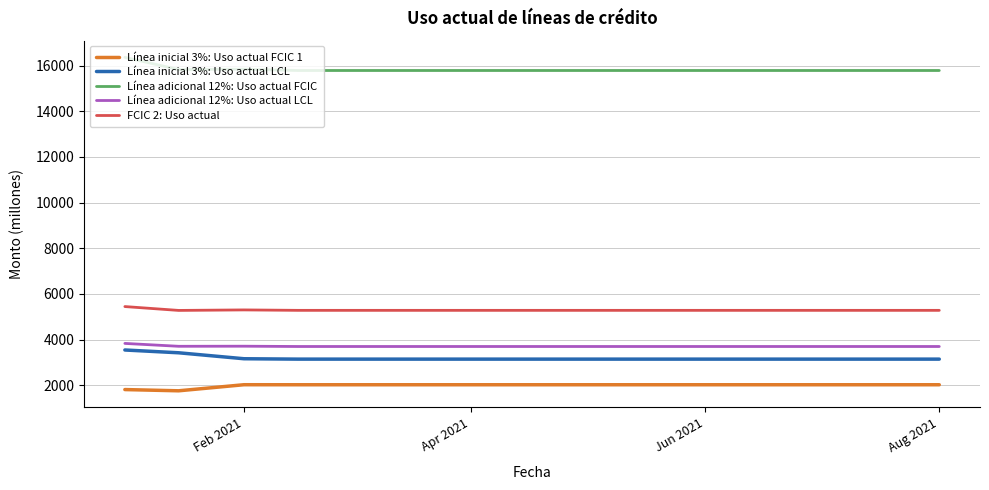

True or false: Línea inicial 3%: Uso actual FCIC 1 and Línea adicional 12%: Uso actual FCIC cross at least once.

False